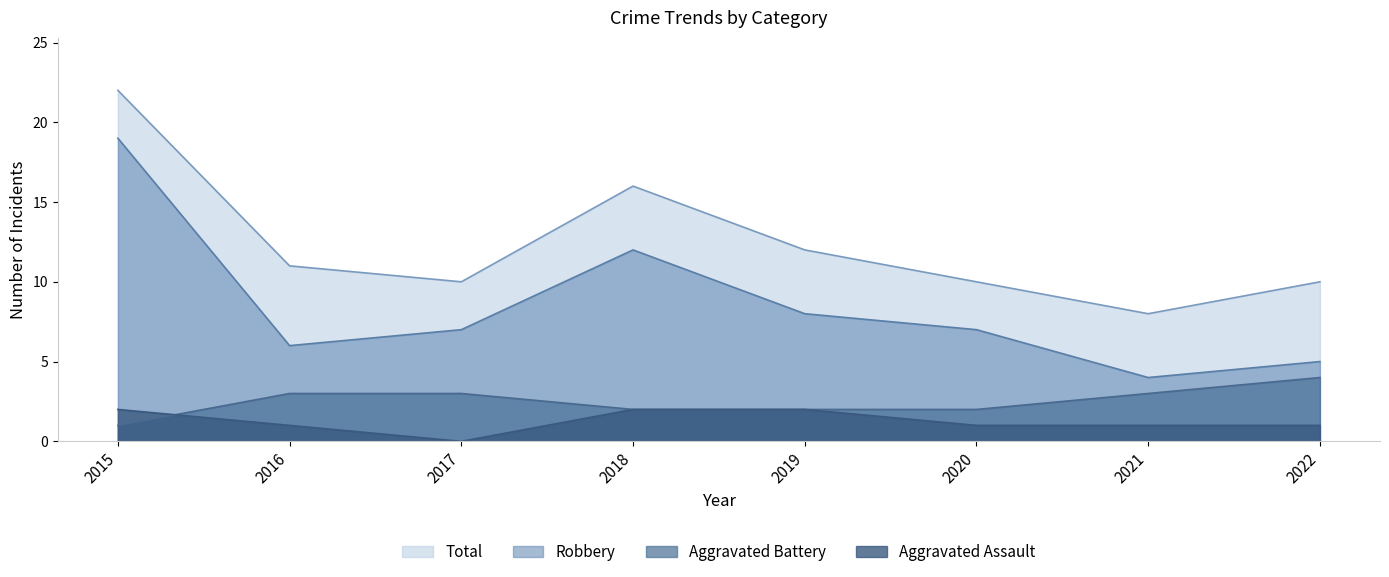

What is the sum of the Aggravated Battery values at 2016 and 2018?

5